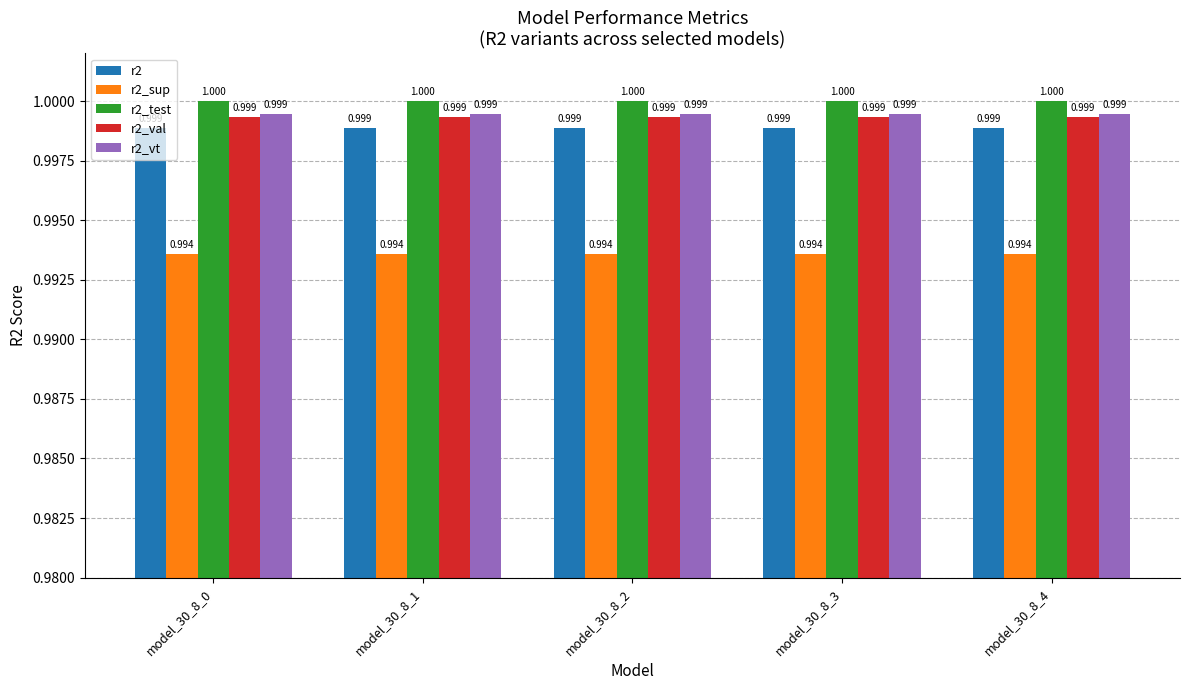

What is the value of the r2_vt bar at the 2nd from the left?

1.0